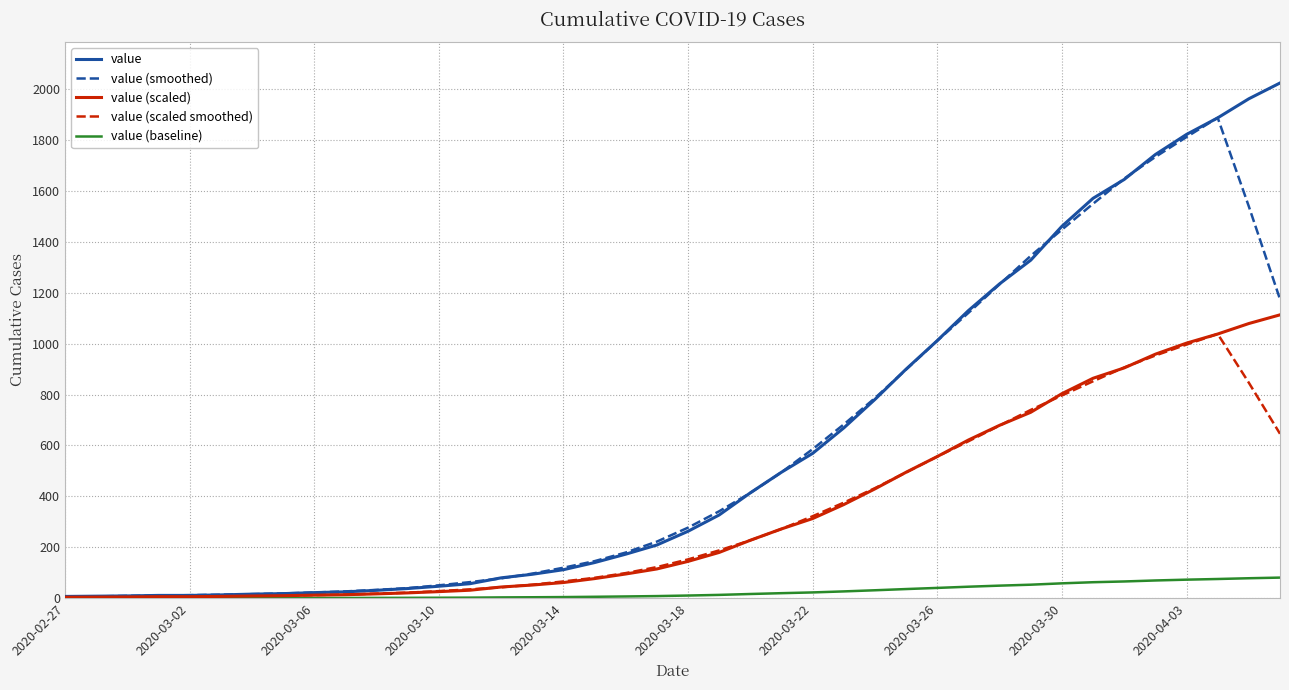

What is the highest value of the value series?

2024.0